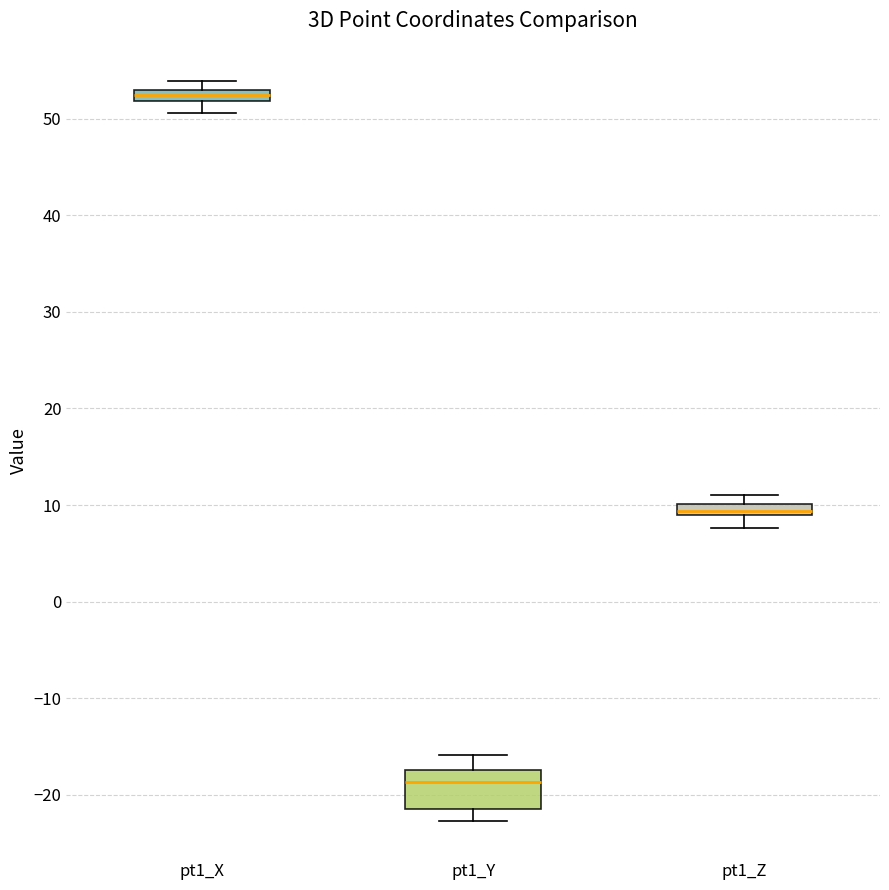

Where does the lower whisker of the box for pt1_Y end on the y-axis? The values are not printed on the chart, so give them approximately, as read against the axis.

-23